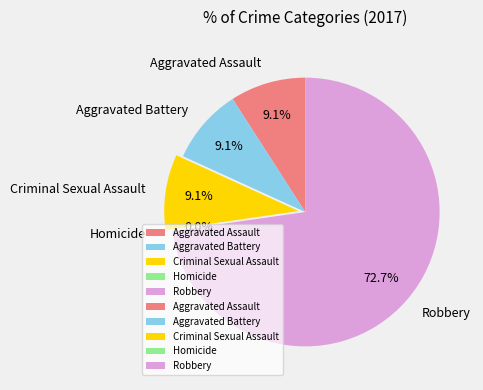

What percentage is NOT represented by Aggravated Assault?

90.9%